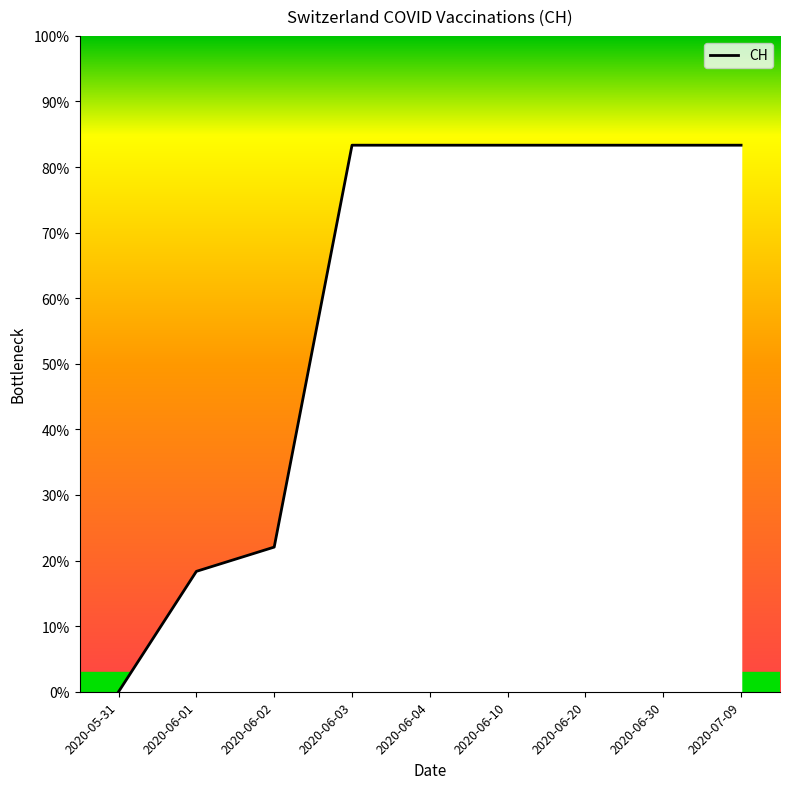

What is the sum of all values?

4092